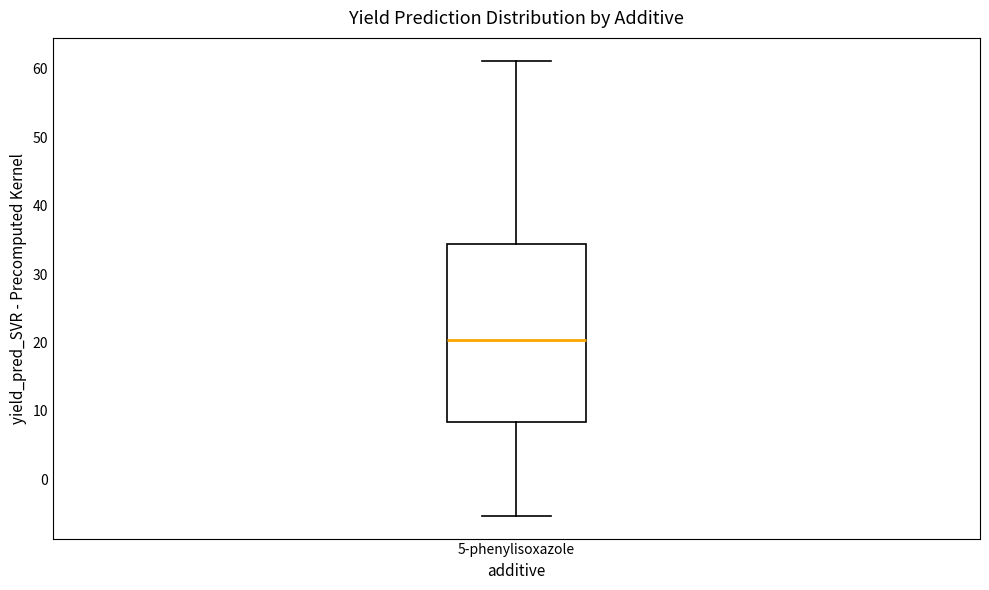

Read this box plot against the y-axis: the position of the median line, the range covered by the box, and the ends of both whiskers. The values are not printed on the chart, so give them approximately, as read against the axis.

median 20, box 8 to 34, whiskers -5 to 61